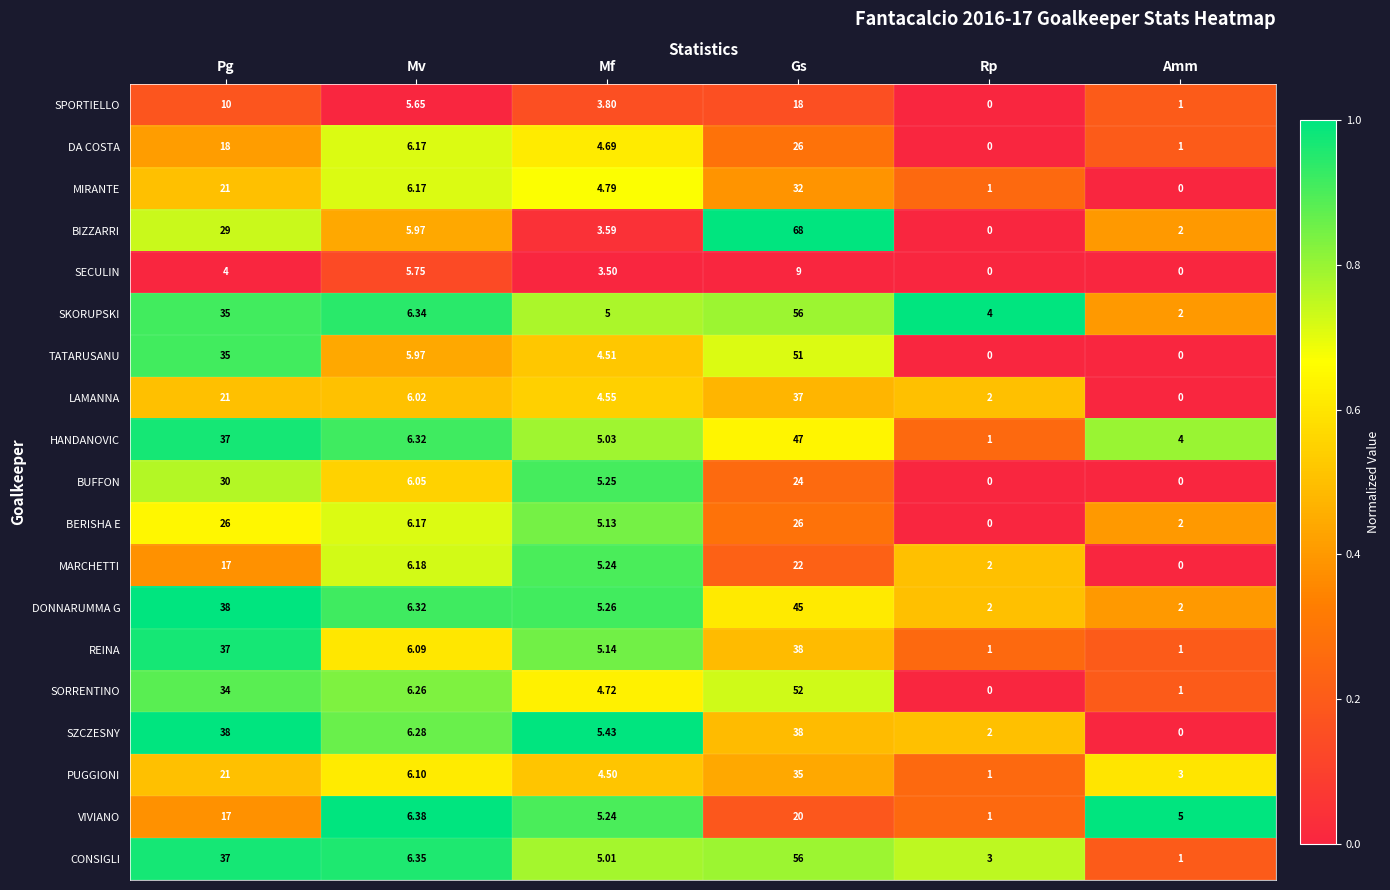

At how many categories does at least one series exceed 0?

6